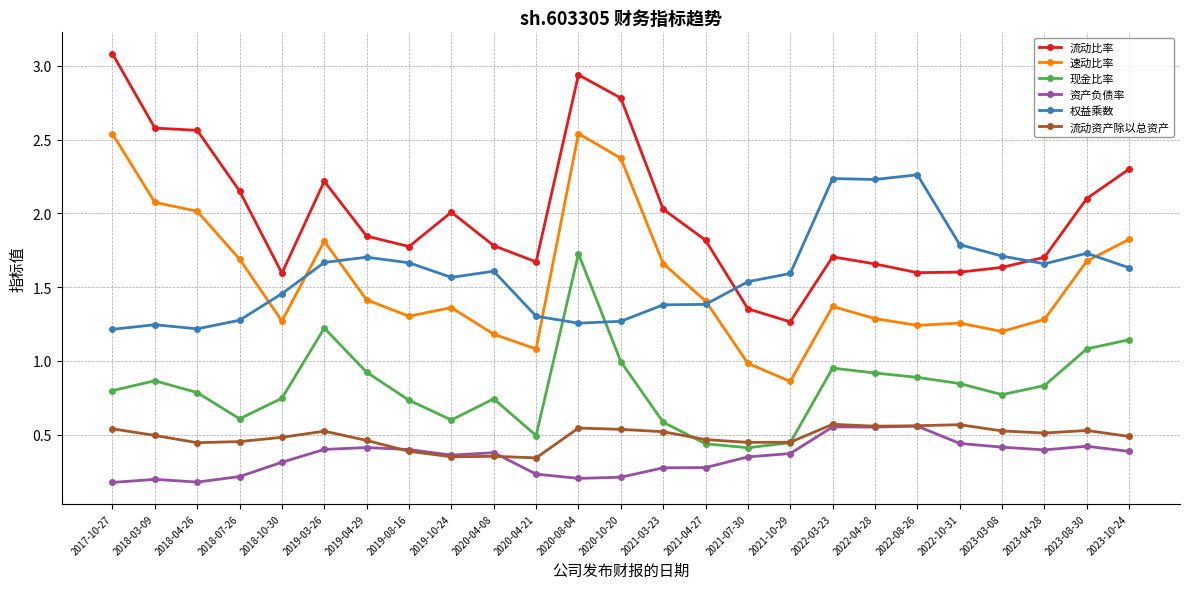

At which category is the sum across all series the highest?

2020-08-04